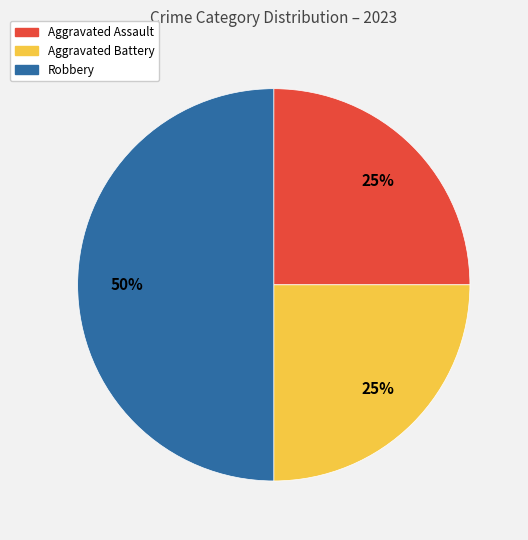

What percentage is the Robbery slice, to the nearest percent?

50%